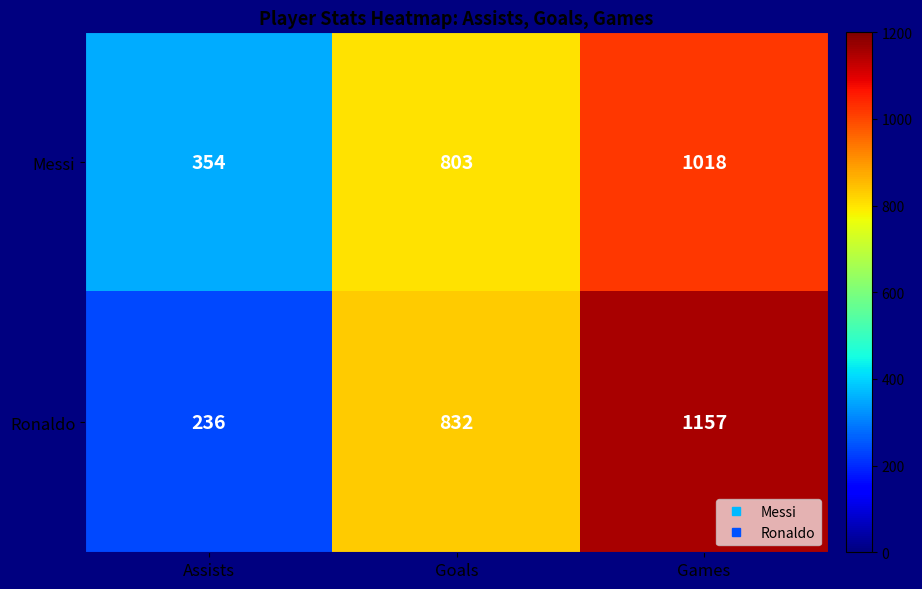

Count the number of categories in the chart.

3